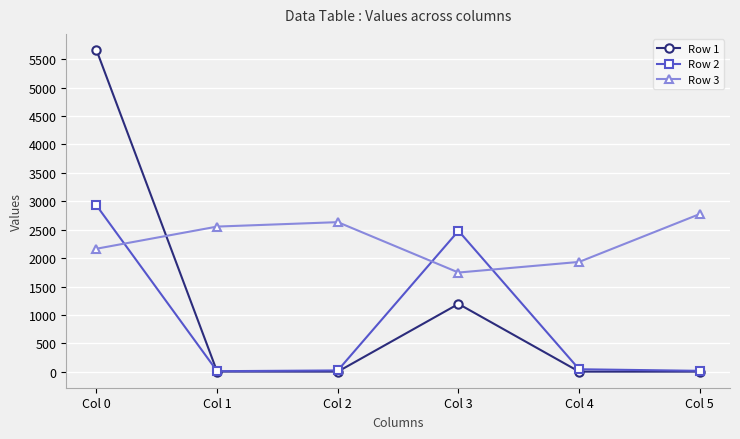

List the labels in order of Row 3 value, smallest first.

Col 3, Col 4, Col 0, Col 1, Col 2, Col 5